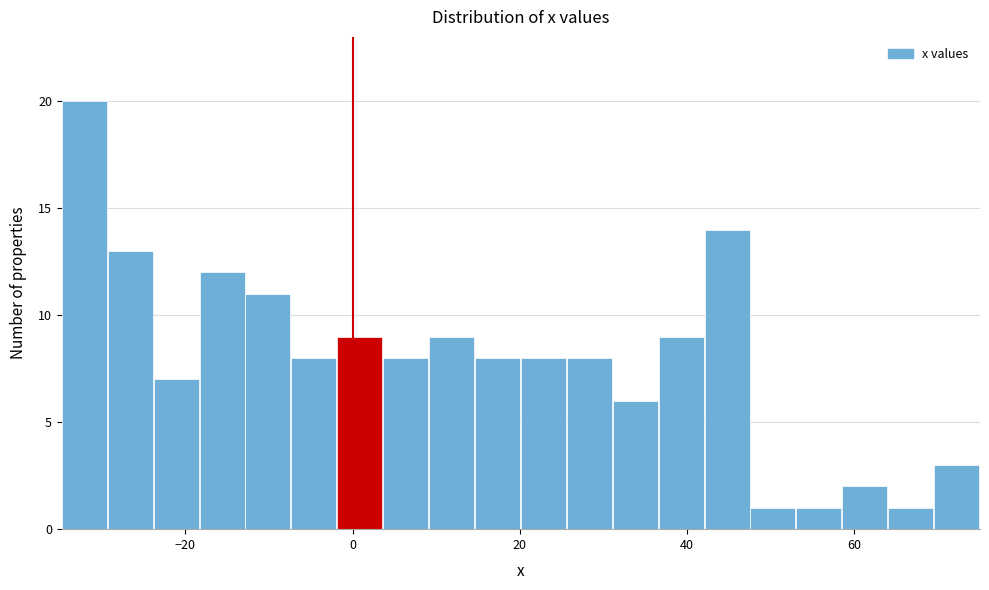

Around what value on the x-axis is the tallest bar? Give the approximate position of its centre, as read against the axis.

-32